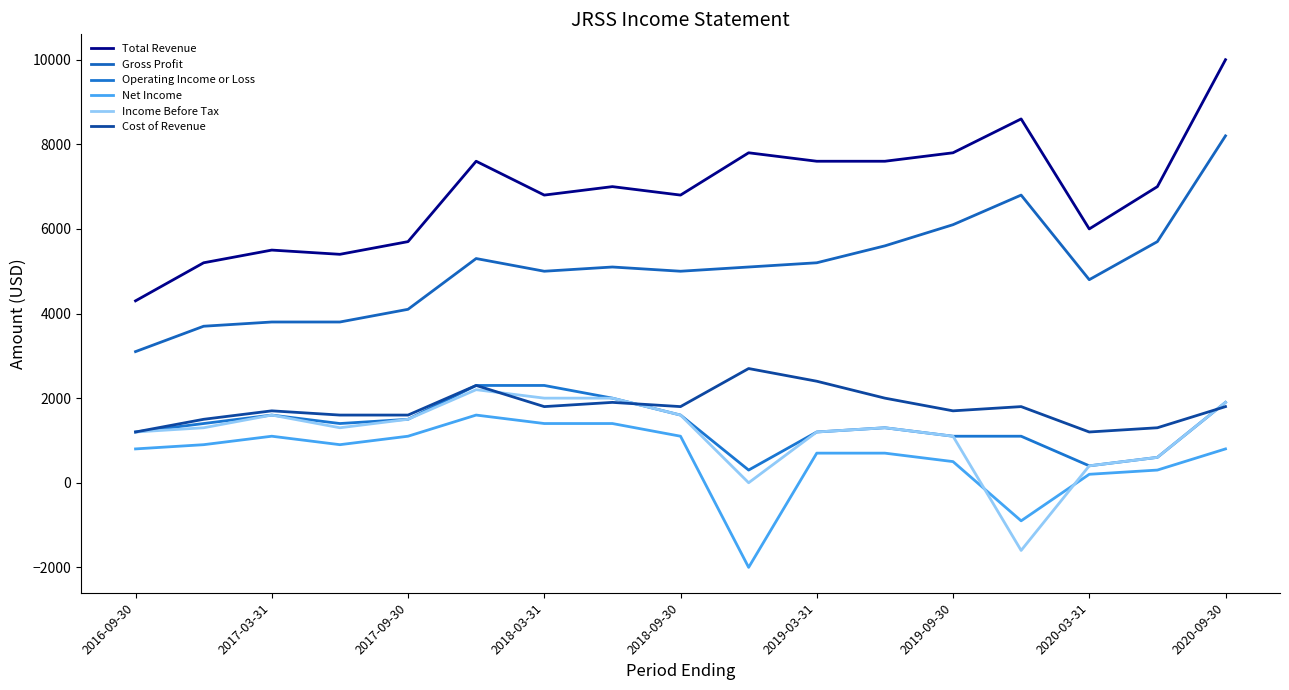

How many lines are shown in the chart?

6